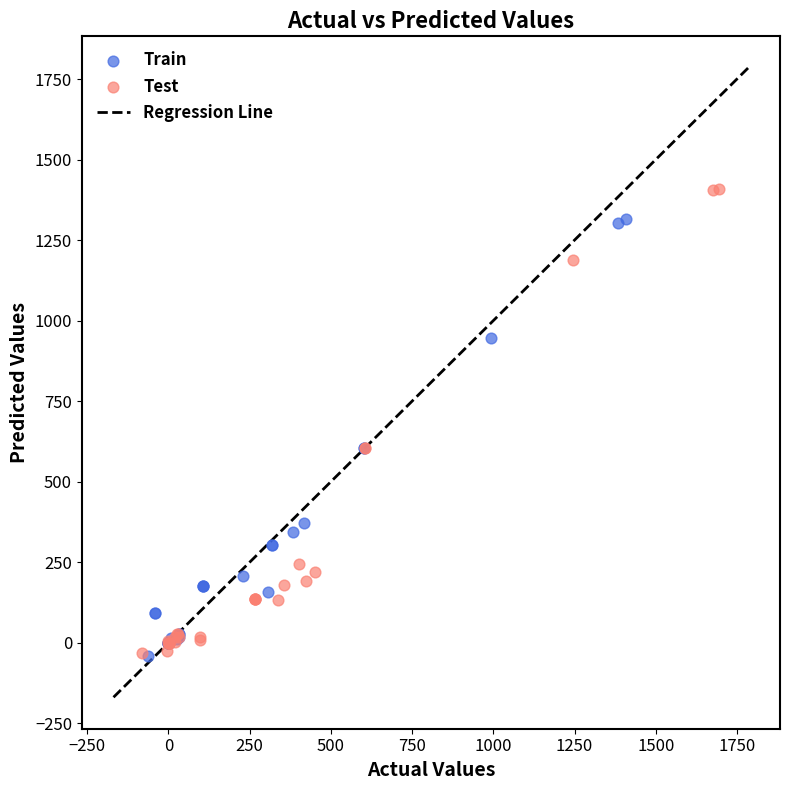

Which series reaches the maximum Y coordinate?

Test